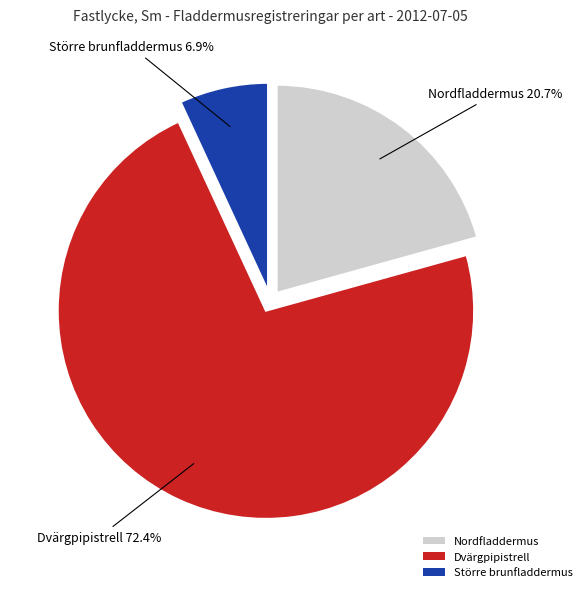

To the nearest percent, what percentage of the pie is Större brunfladdermus?

7%